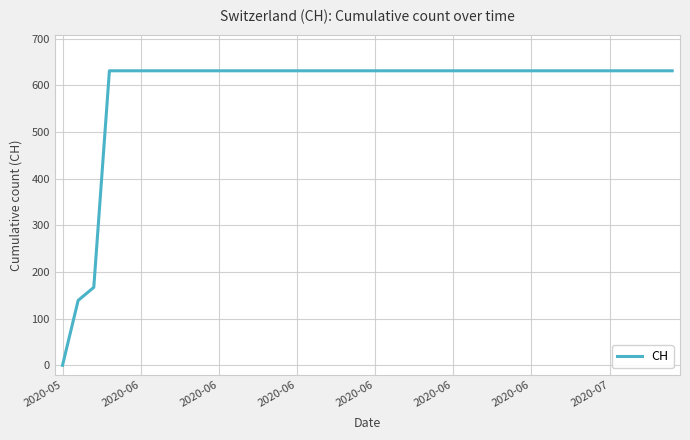

What is the difference between the maximum and minimum values?

631